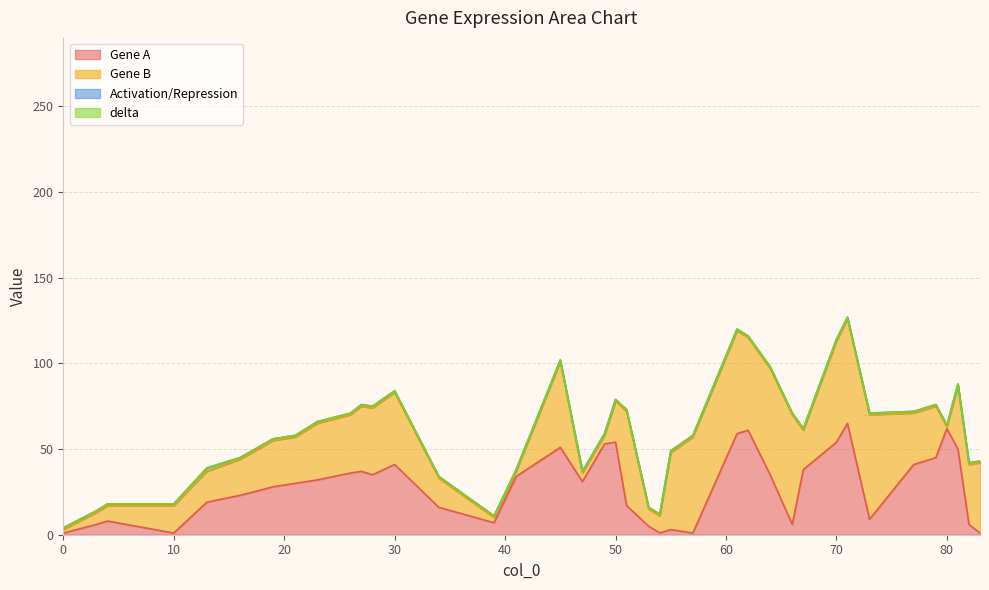

At how many categories does at least one series exceed 40?

19